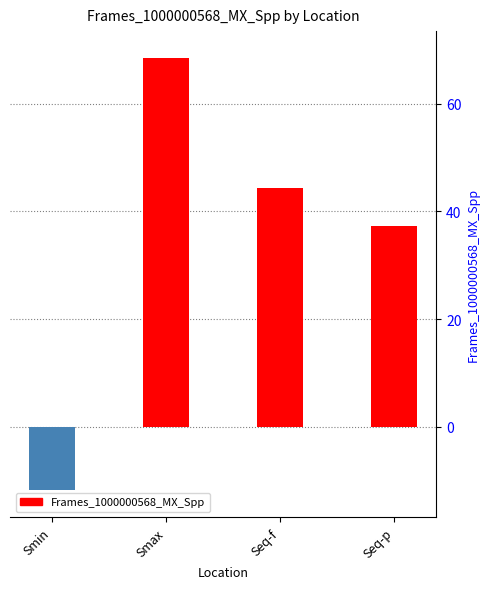

The value at Seq-f is 44.4. True or false?

True